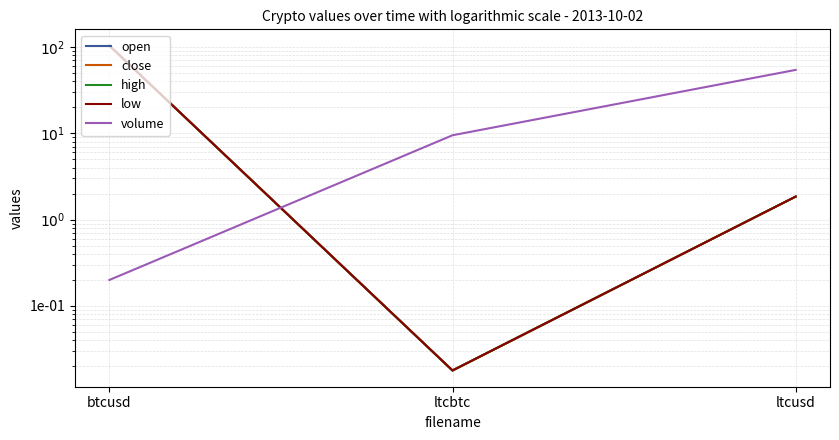

At ltcbtc, list the series in order from largest to smallest.

volume, open, close, high, low